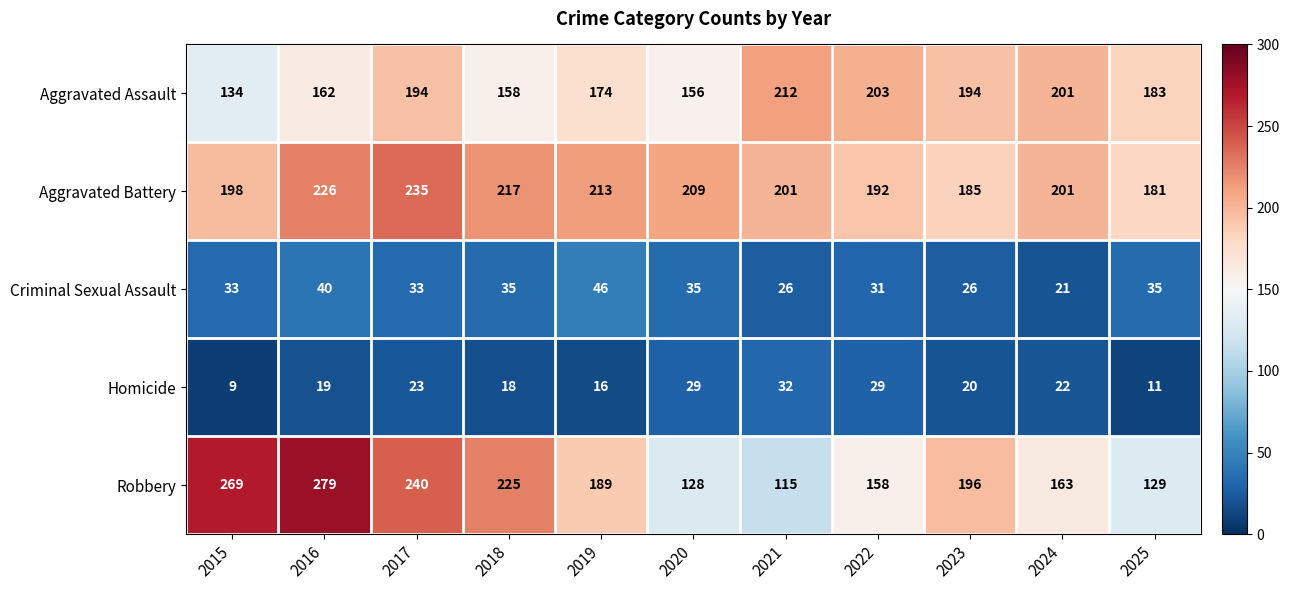

Which series has the largest total across all categories?

Aggravated Battery